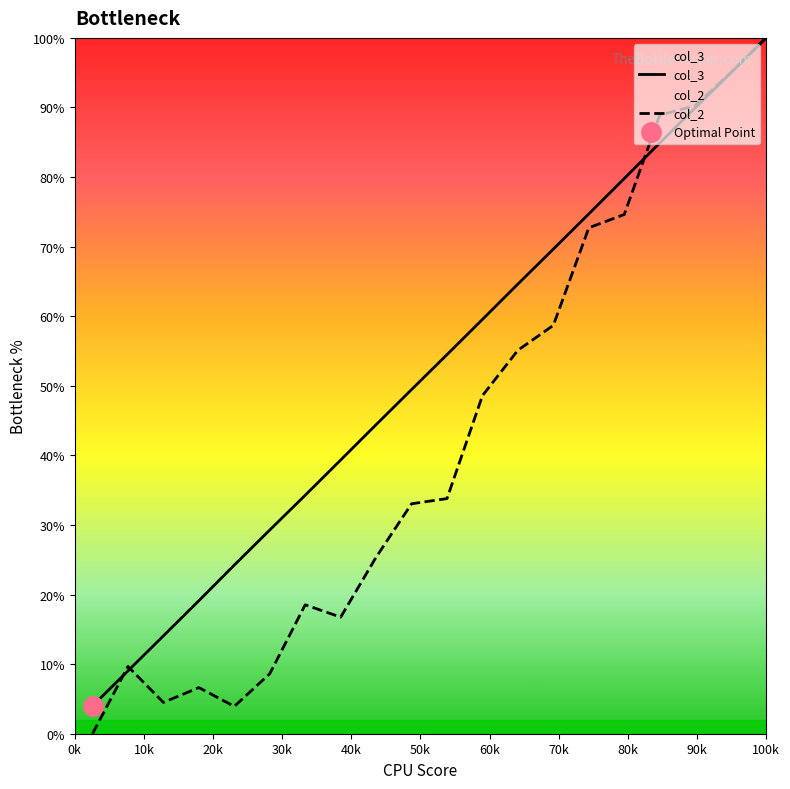

What is the highest value of the col_2 series?

100.0